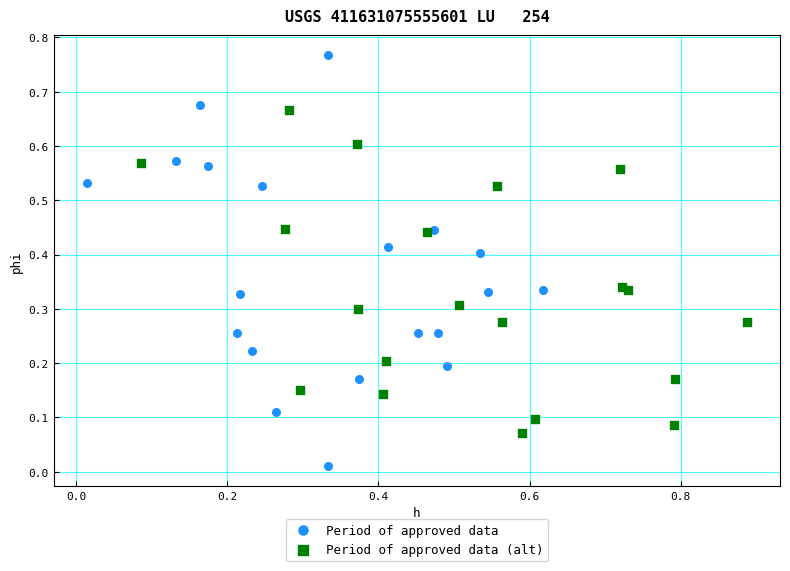

Which series contains the lowest Y value?

Period of approved data